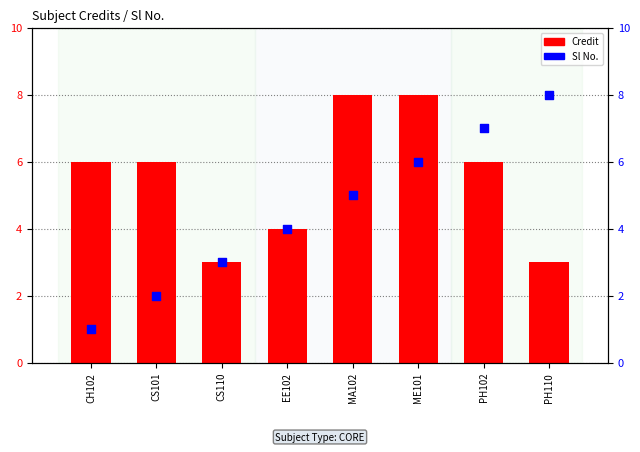

At which category is the sum across all series the highest?

ME101